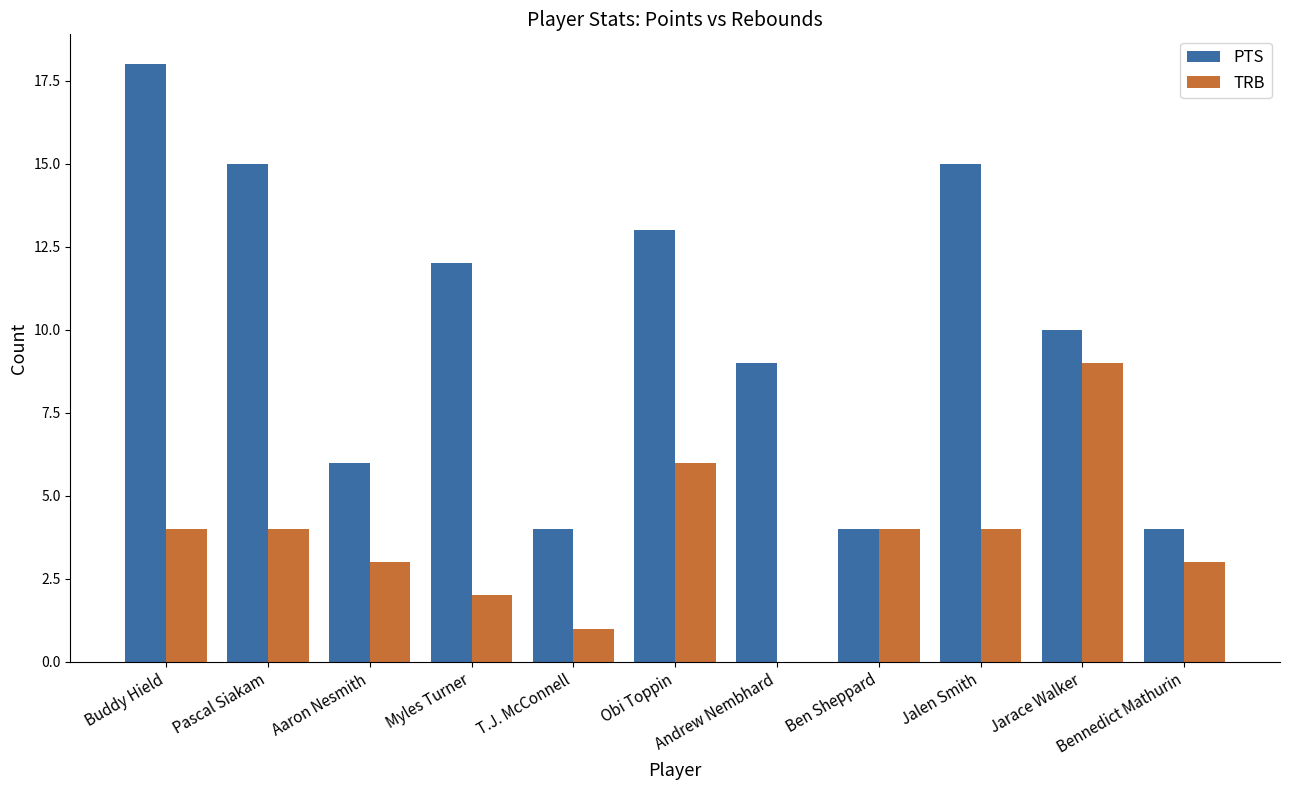

The value of TRB at Bennedict Mathurin is 5. True or false?

False